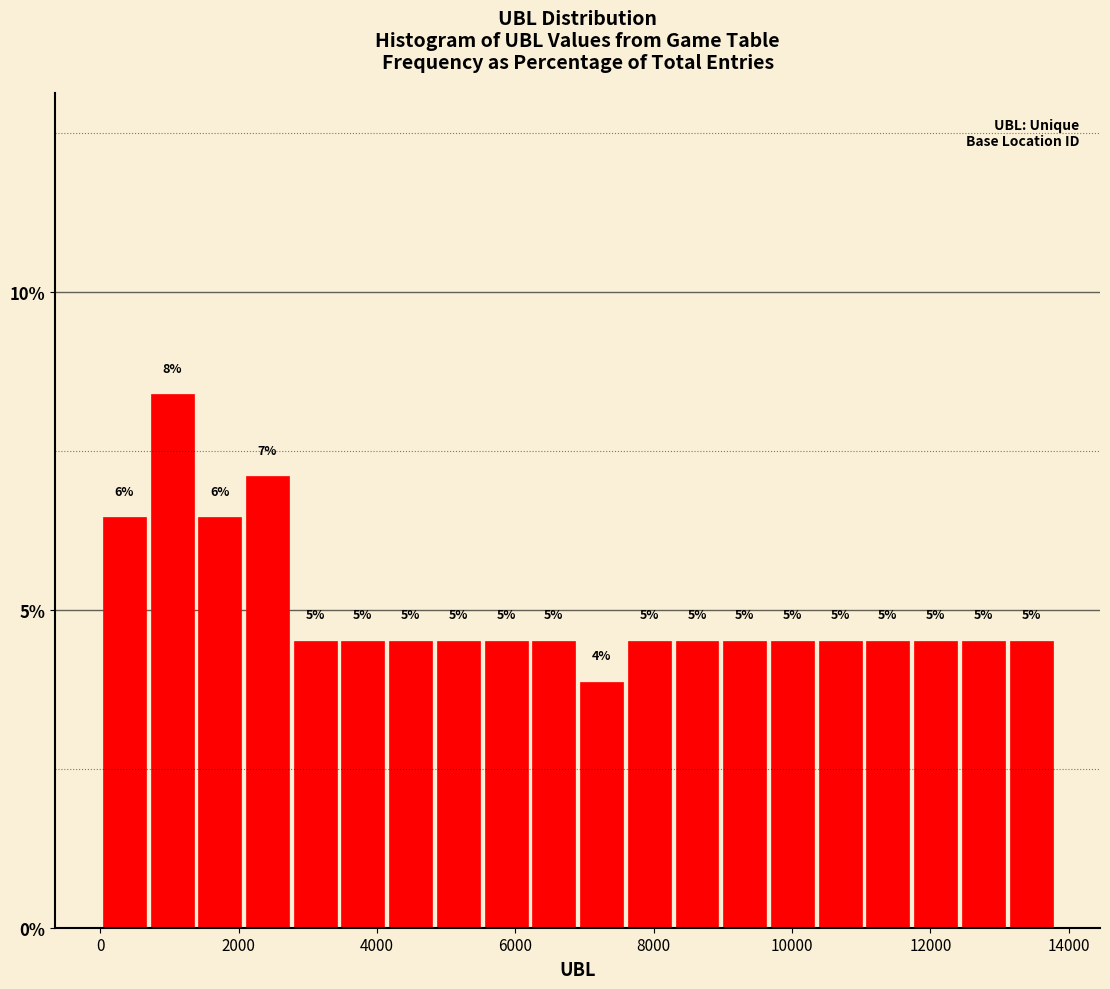

Read against the x-axis, roughly where is the centre of the tallest bar?

1000